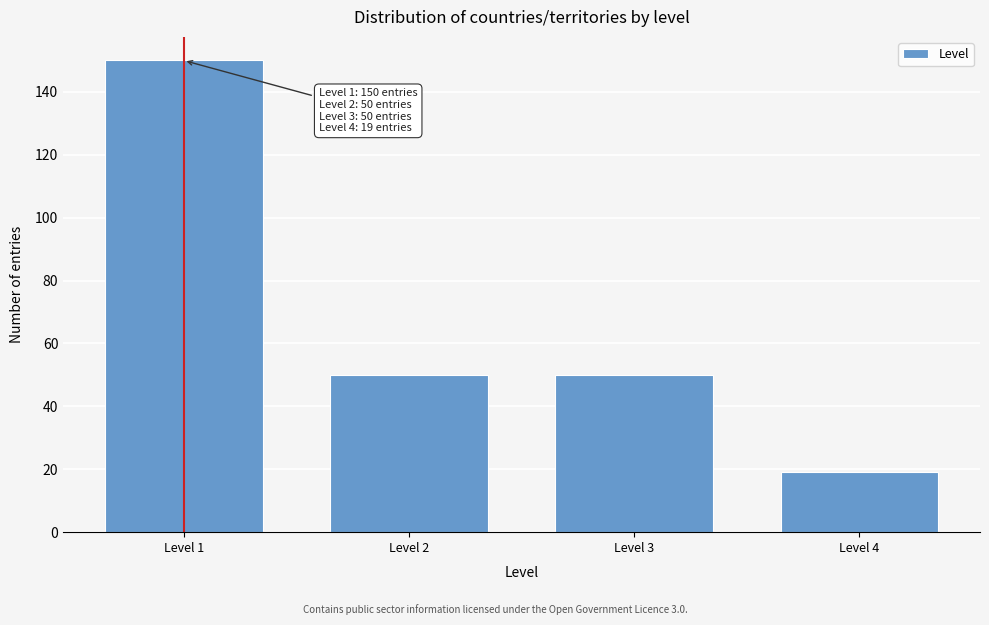

Reading left to right, extract all data points from this chart.

150	50	50	19